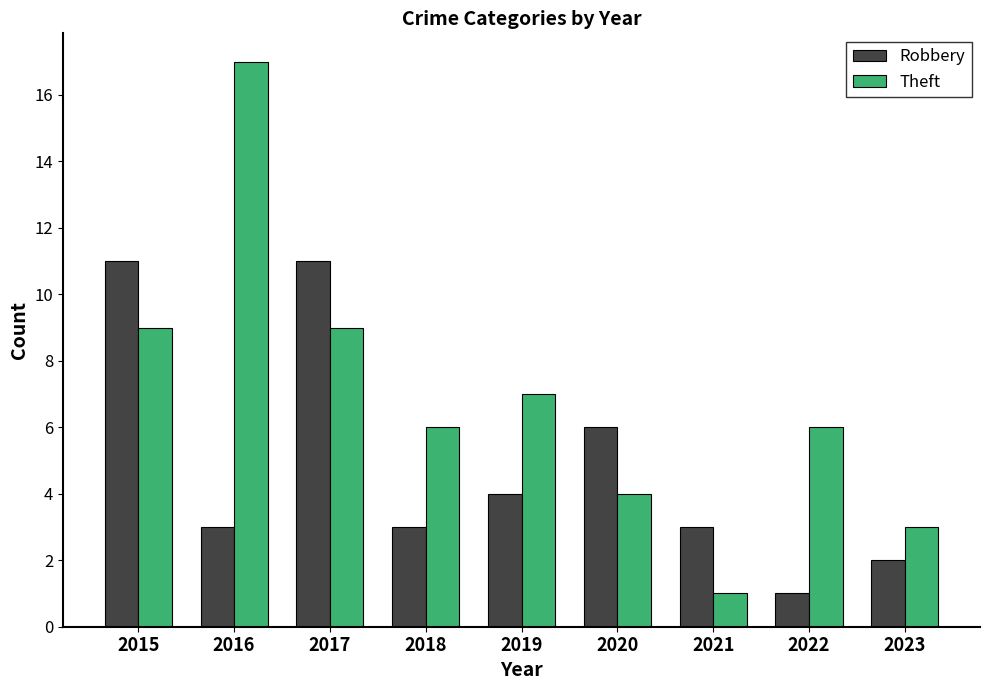

At which label does Robbery reach its minimum?

2022